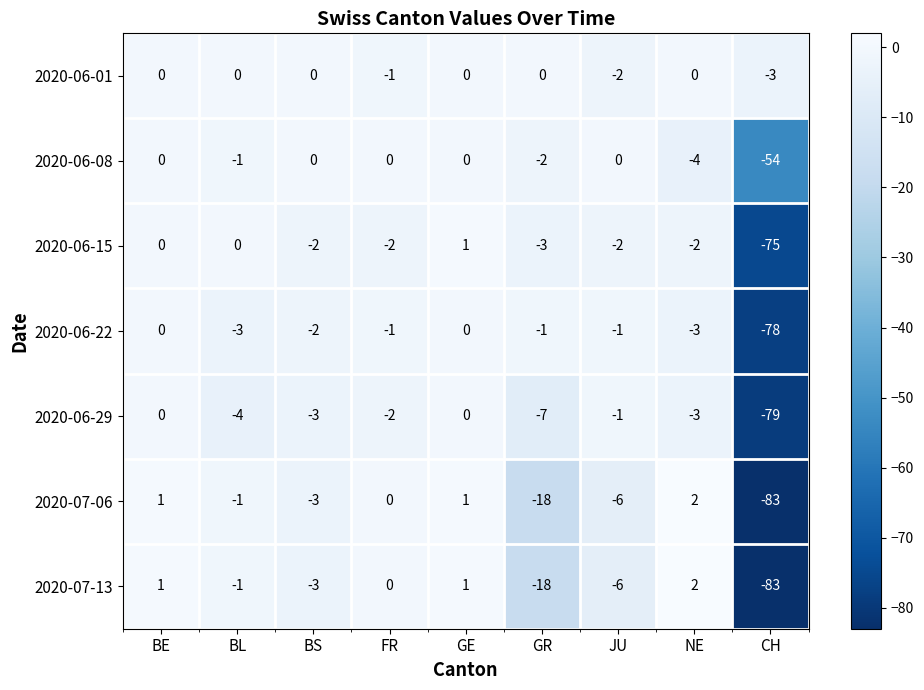

What is the difference between the maximum and second lowest values in the 2020-06-22 series?

3